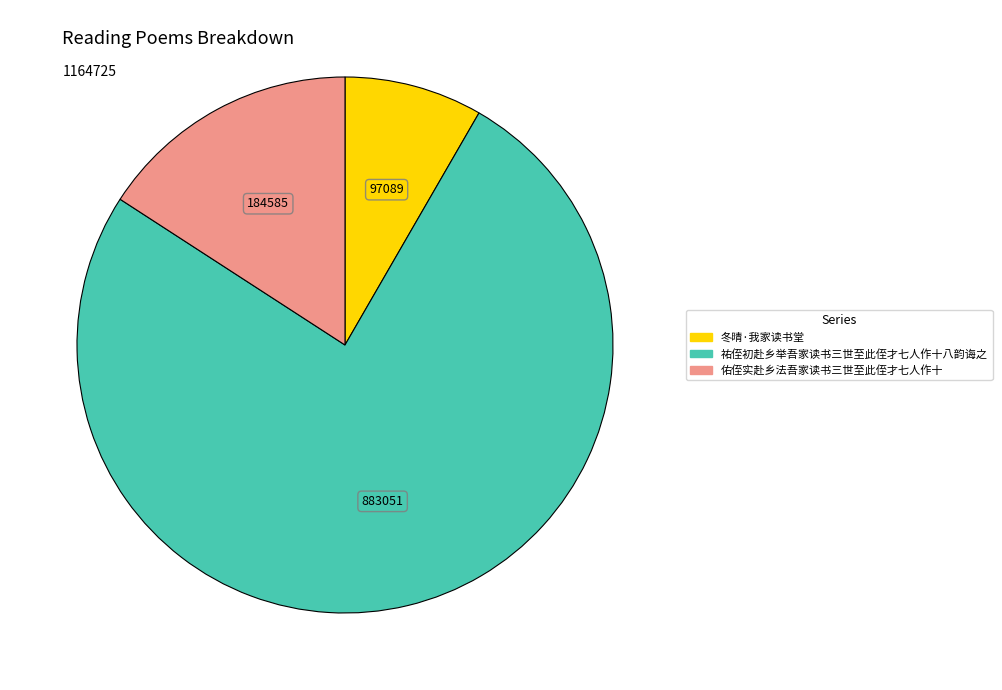

Between 祐侄初赴乡举吾家读书三世至此侄才七人作十八韵诲之 and 冬晴·我家读书堂, which is larger?

祐侄初赴乡举吾家读书三世至此侄才七人作十八韵诲之